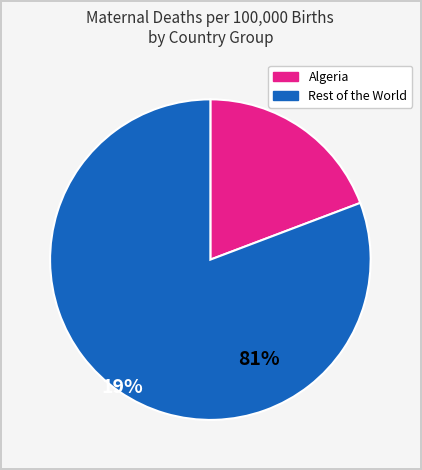

Is there a majority slice in this chart?

Yes